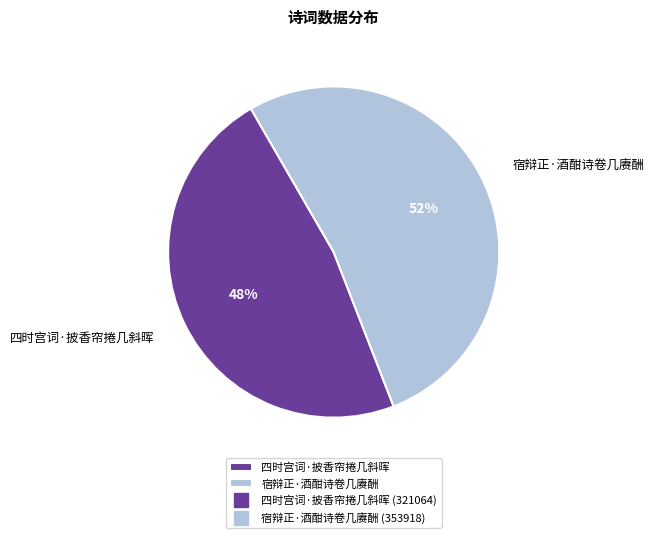

Count the number of slices in the pie.

2